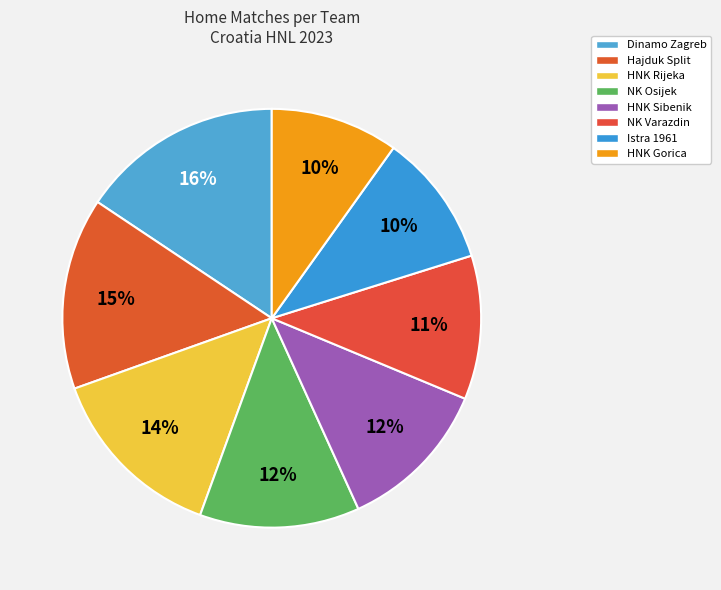

What is the ratio of the value at HNK Gorica to the value at HNK Sibenik?

0.8